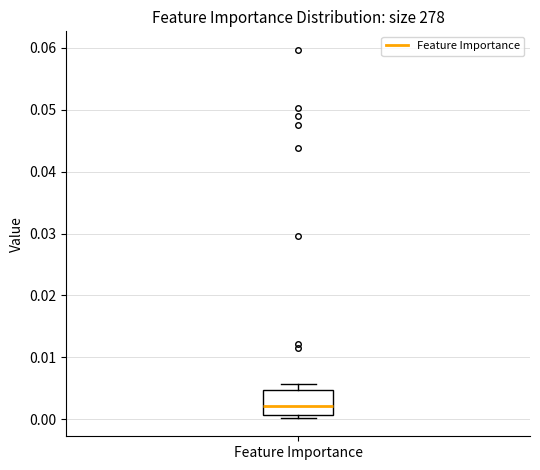

Where is the upper edge of the box for Feature Importance on the y-axis? The values are not printed on the chart, so give them approximately, as read against the axis.

0.005